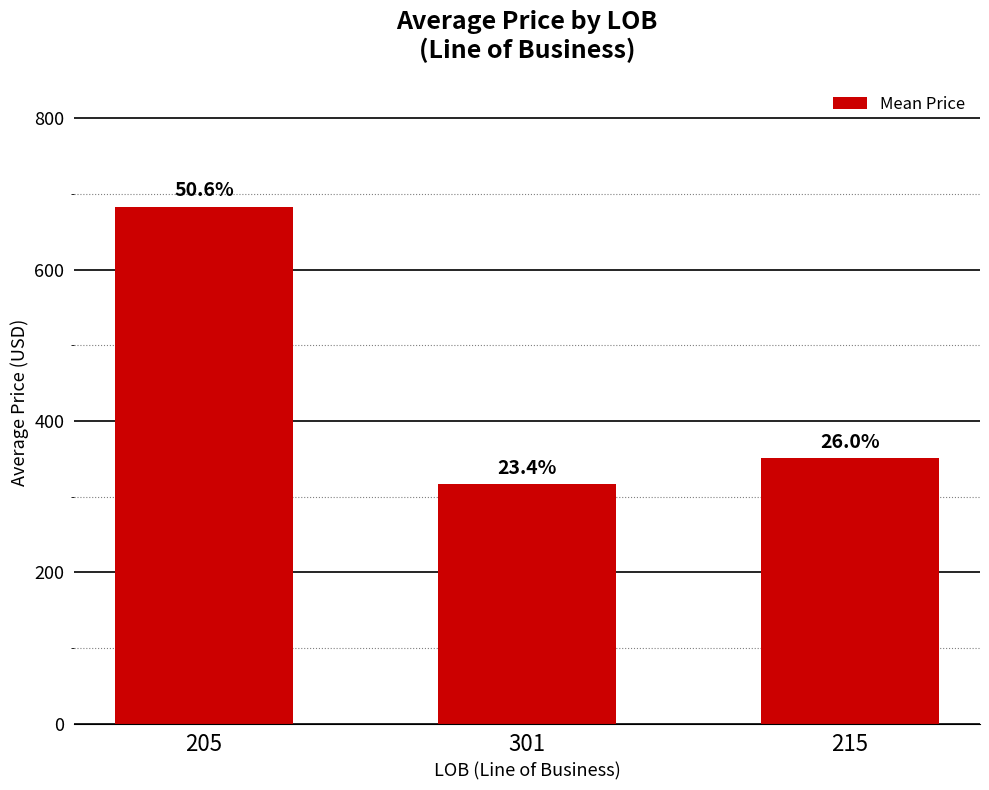

How many bars are there in total?

3